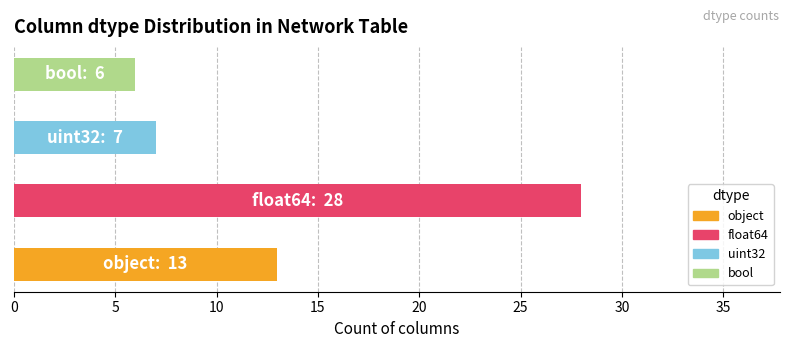

What is the maximum value shown in the chart?

28